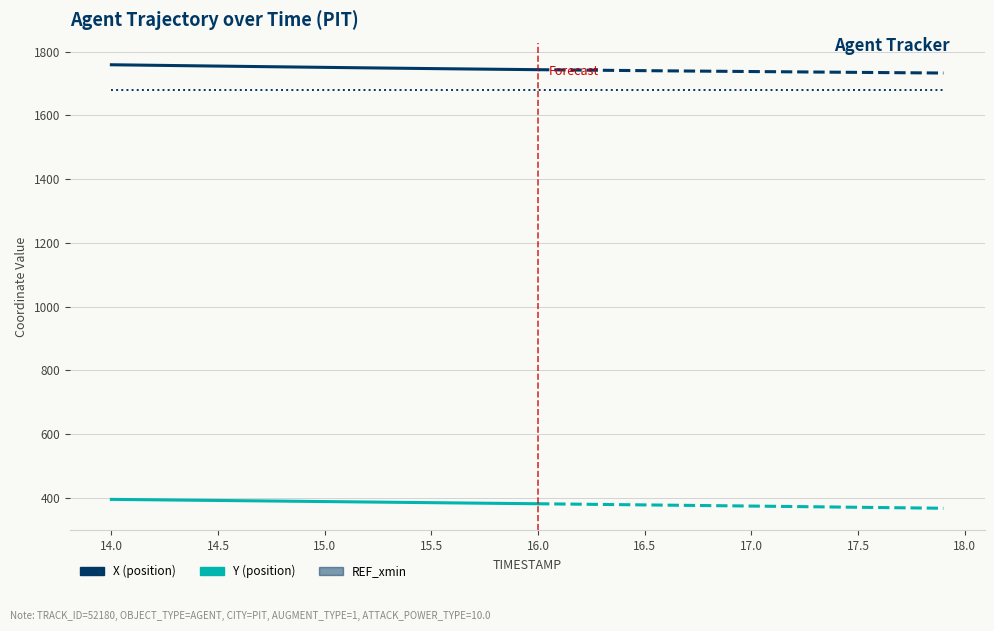

What is the greatest value displayed?

1758.8